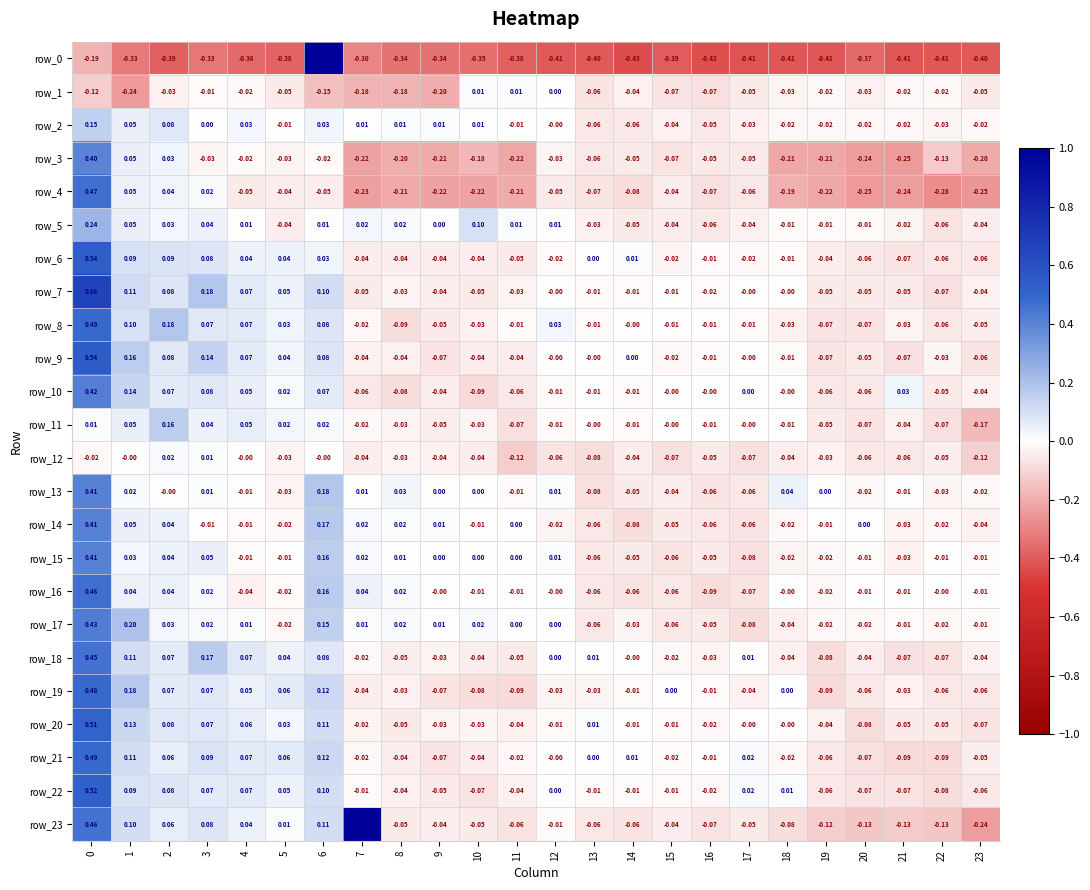

Rank the categories by row_15 value from highest to lowest.

0, 6, 3, 2, 1, 7, 12, 8, 10, 9, 11, 22, 5, 20, 23, 4, 19, 18, 21, 16, 14, 13, 15, 17